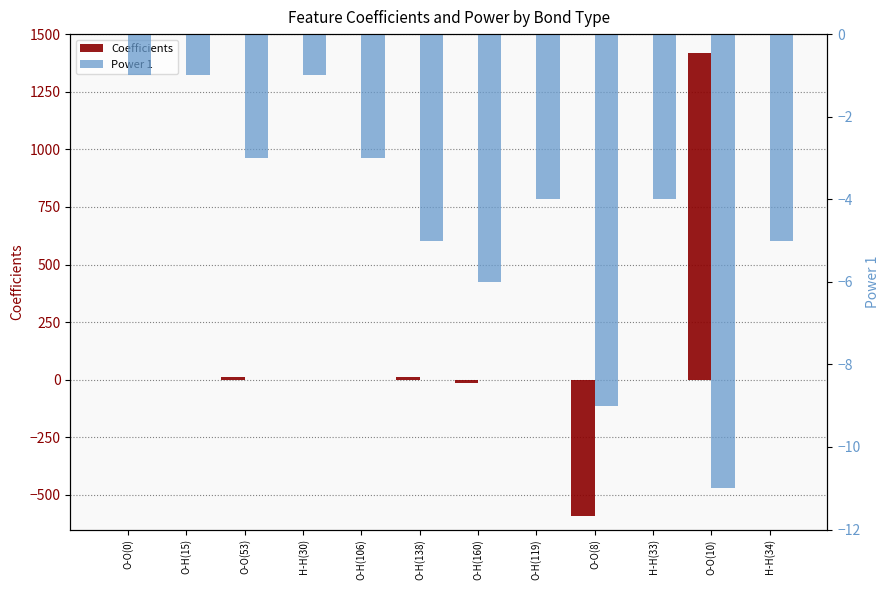

What are all the series names shown in the legend?

Coefficients, Power 1